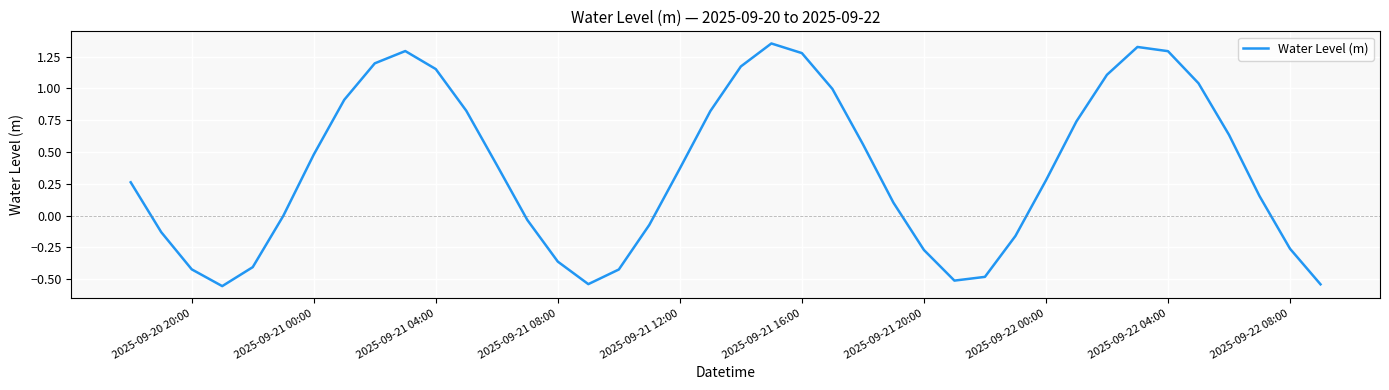

How many categories are shown in the chart?

40